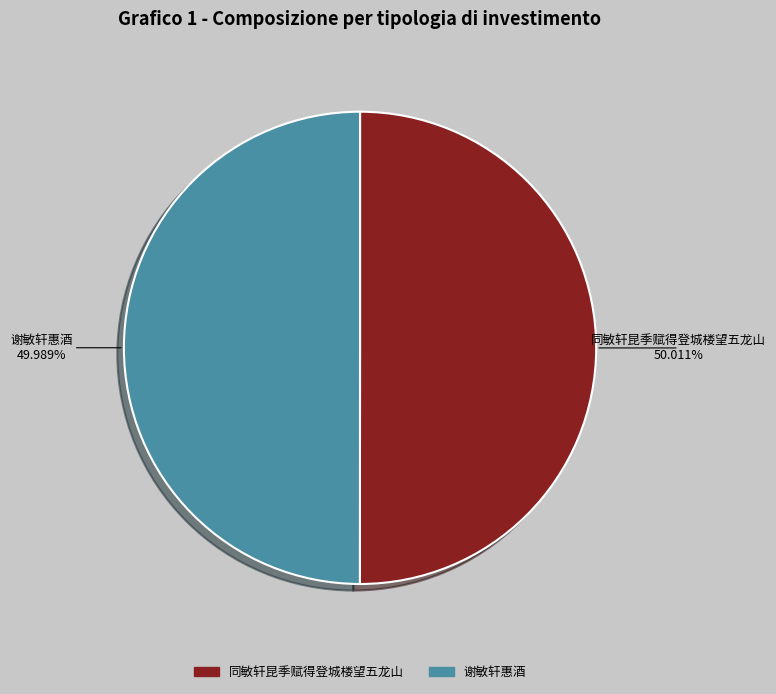

Do 谢敏轩惠酒 and 同敏轩昆季赋得登城楼望五龙山 together represent more than half of the pie?

Yes